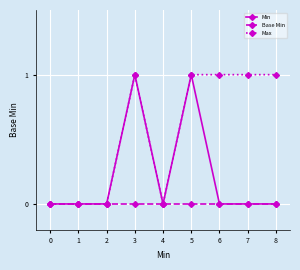

Is it true that Max equals -1 at 1?

False